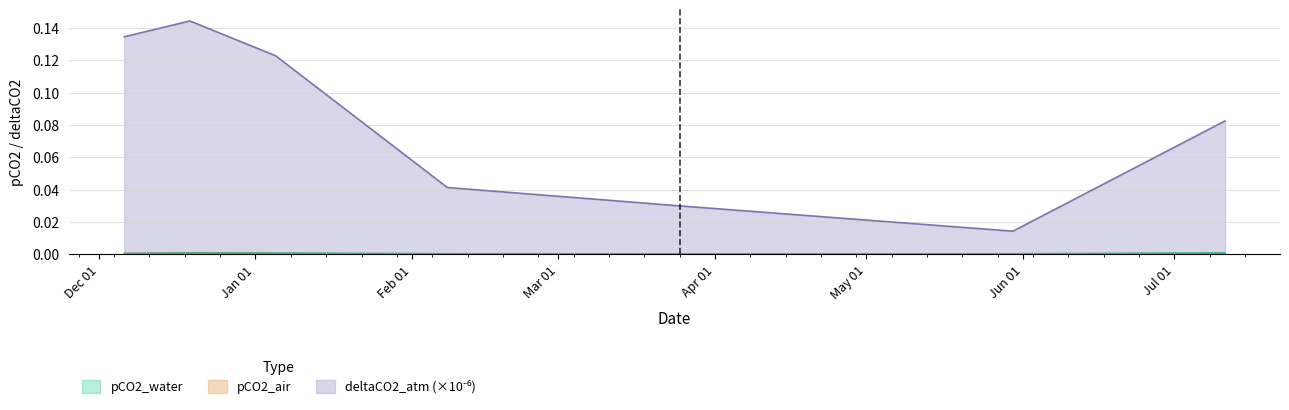

Which has a higher value, 2024-07-11 or 2023-12-19?

2023-12-19